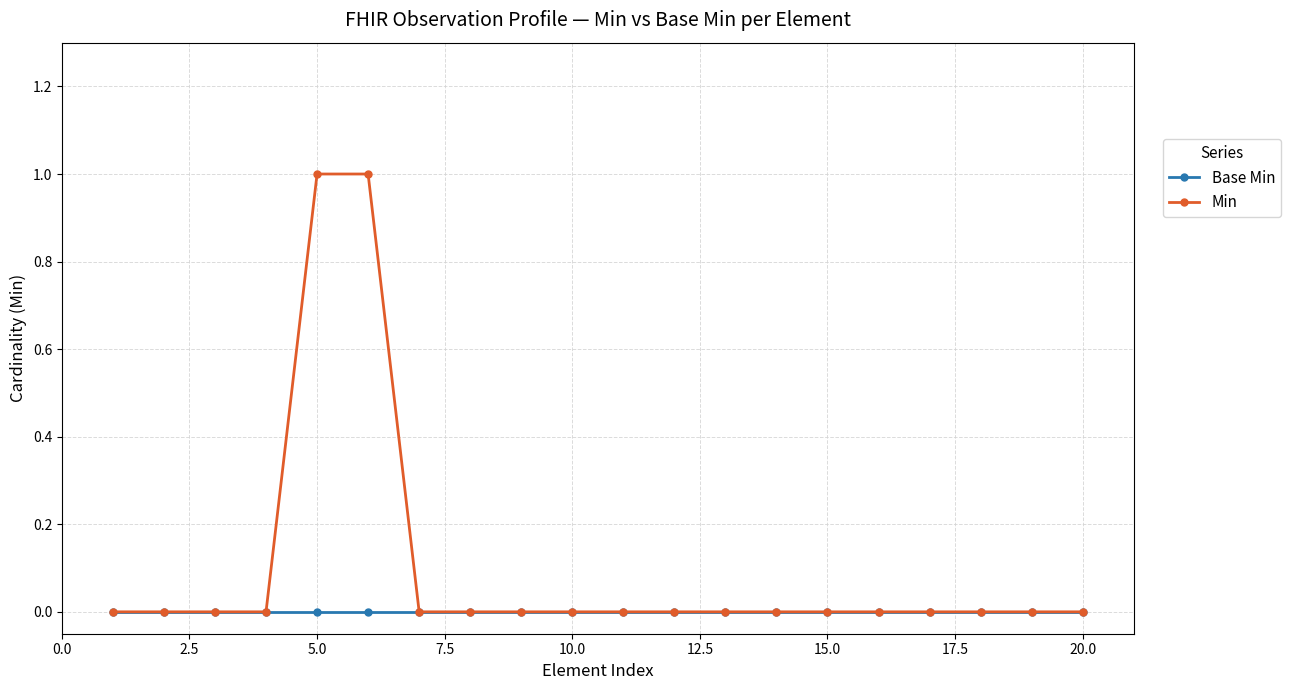

Which series has the largest range (max minus min)?

Min